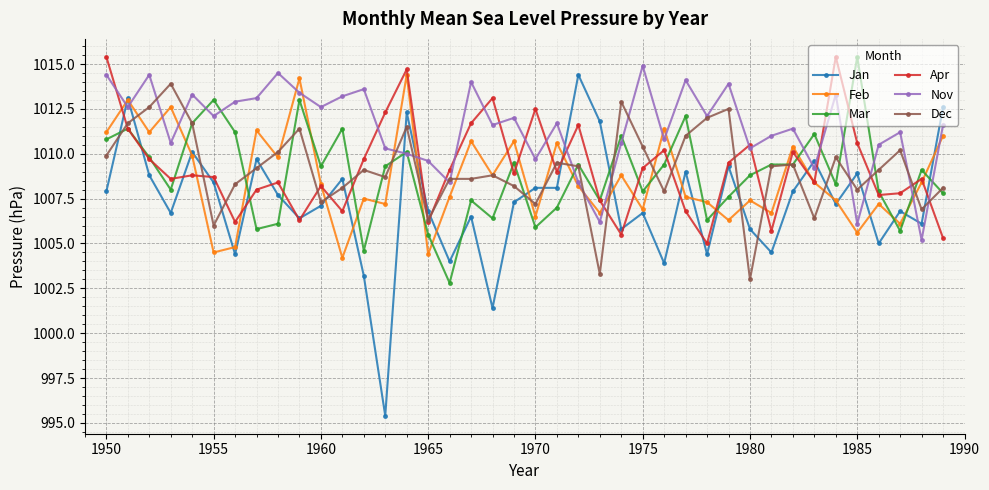

True or false: Jan and Nov intersect in this chart.

True